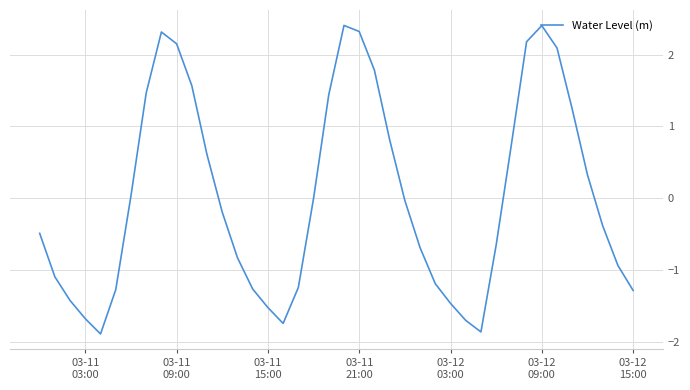

What is the greatest value displayed?

2.4